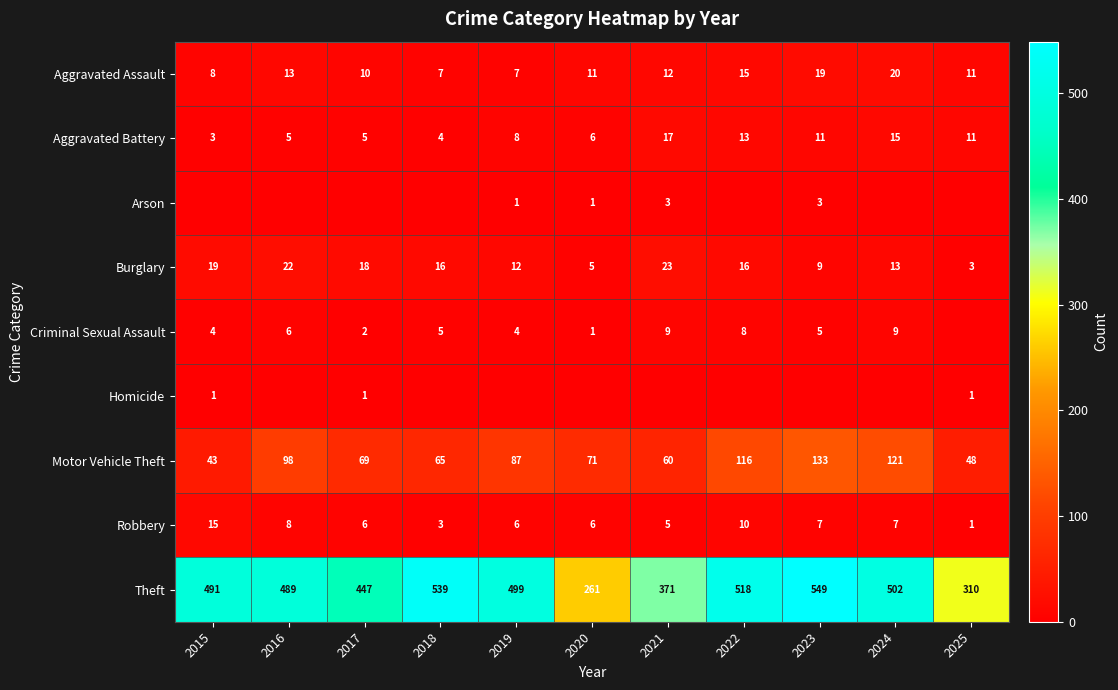

Which category has the lowest value in the Burglary series?

2025